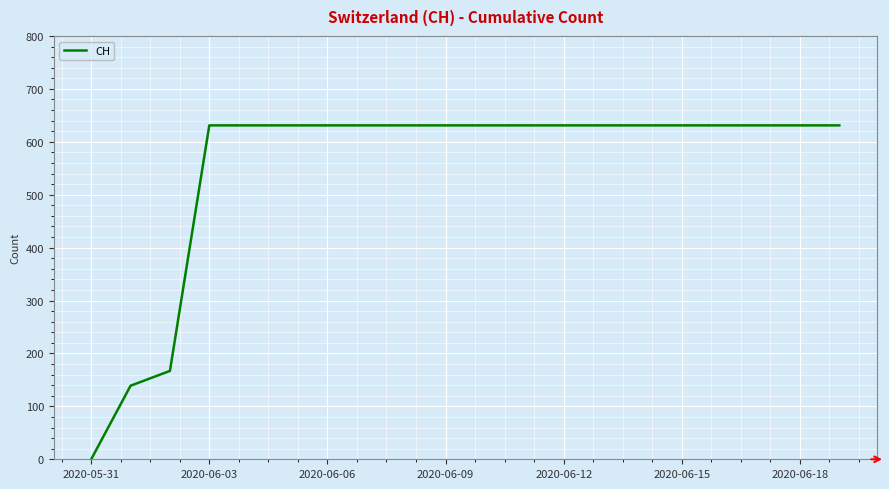

What is the maximum value shown in the chart?

631